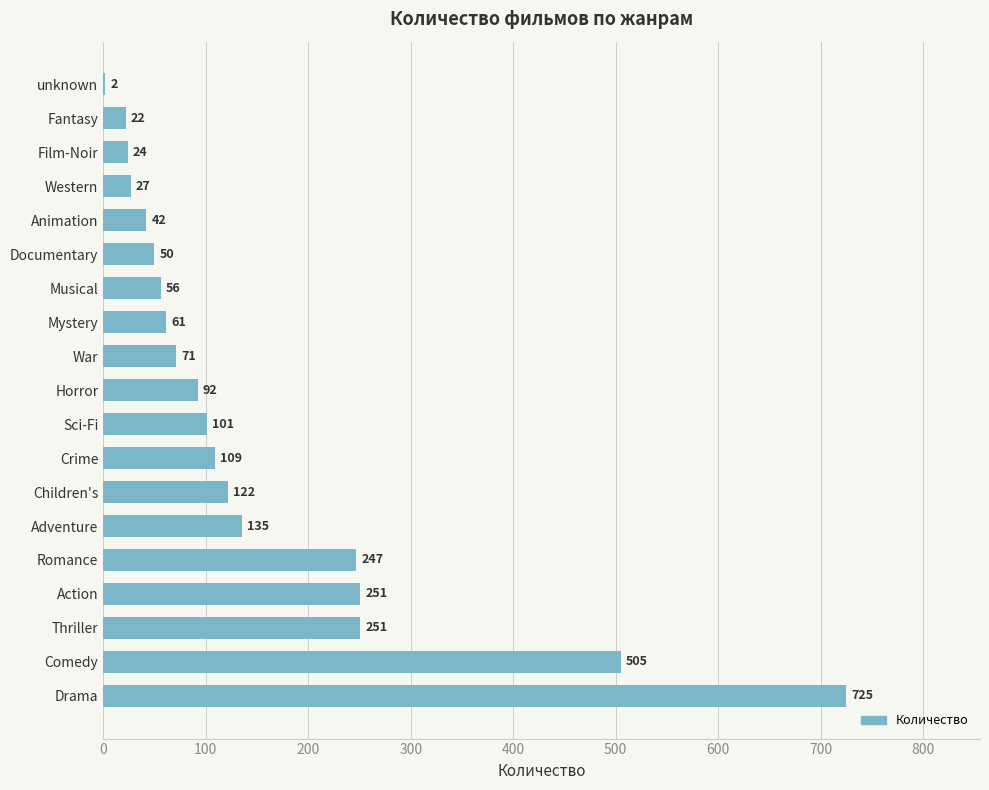

Which has a higher value, Romance or Children's?

Romance